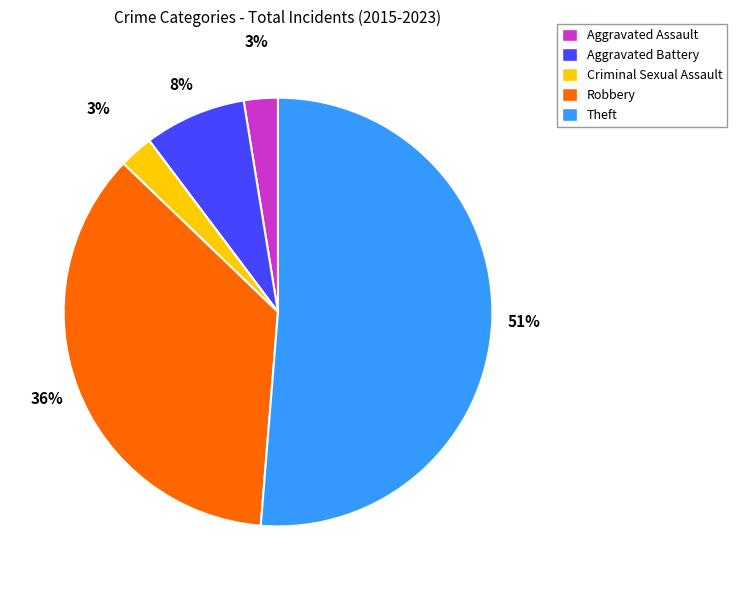

To the nearest percent, what percentage of the pie is Criminal Sexual Assault?

3%